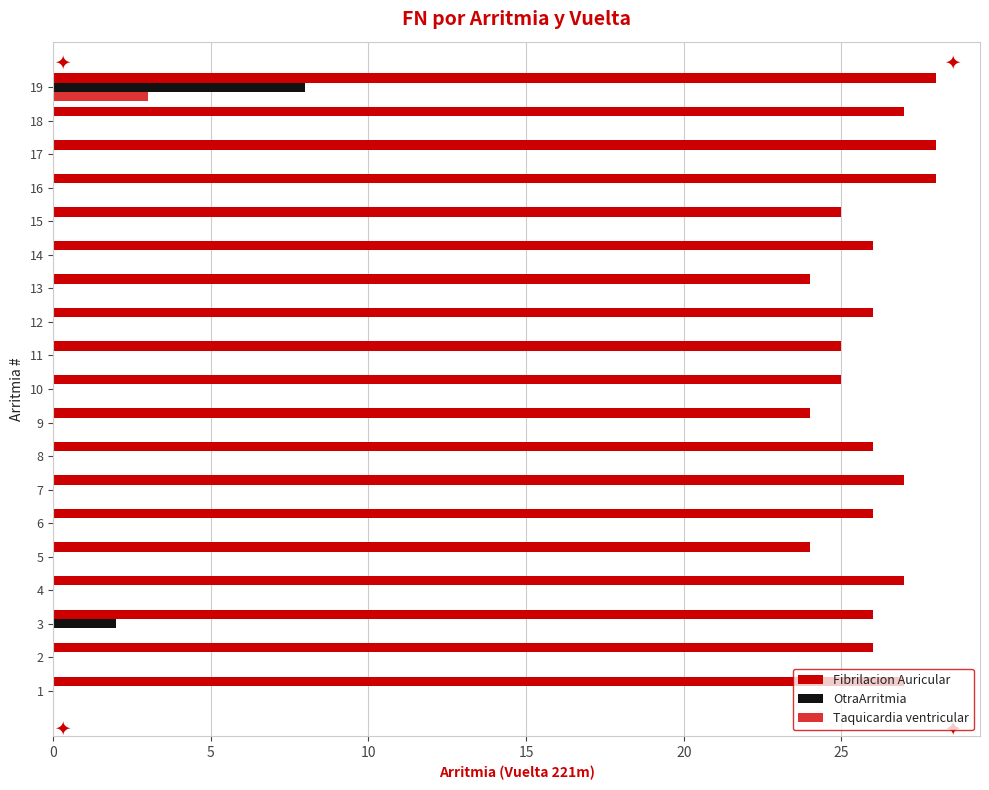

At which label is OtraArritmia closest to 4?

3